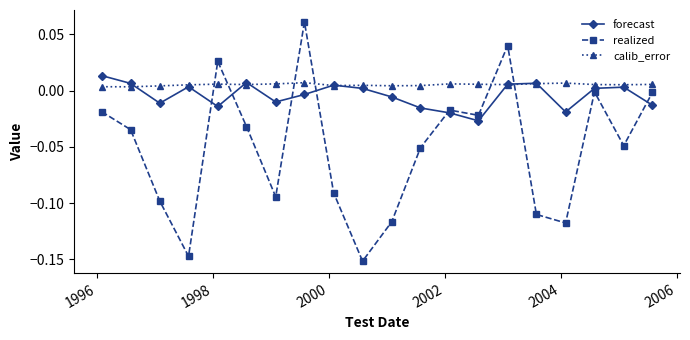

True or false: realized has more than 2 interior local peaks.

True